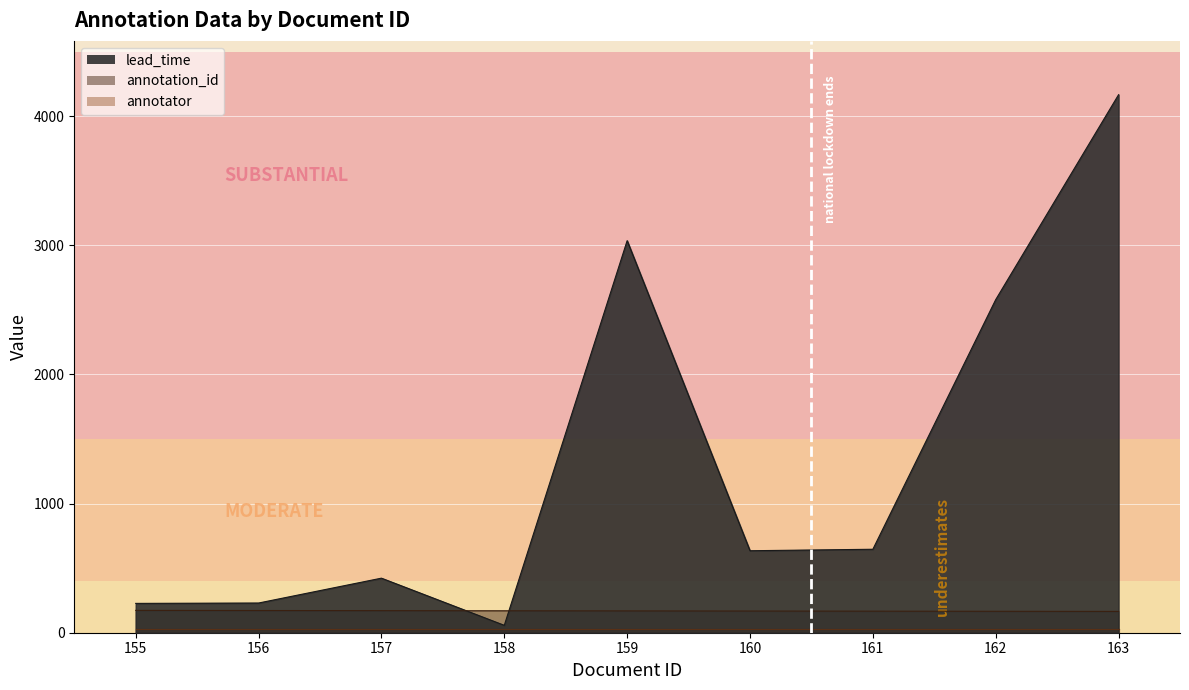

Does the chart display data point markers on the line(s)?

No